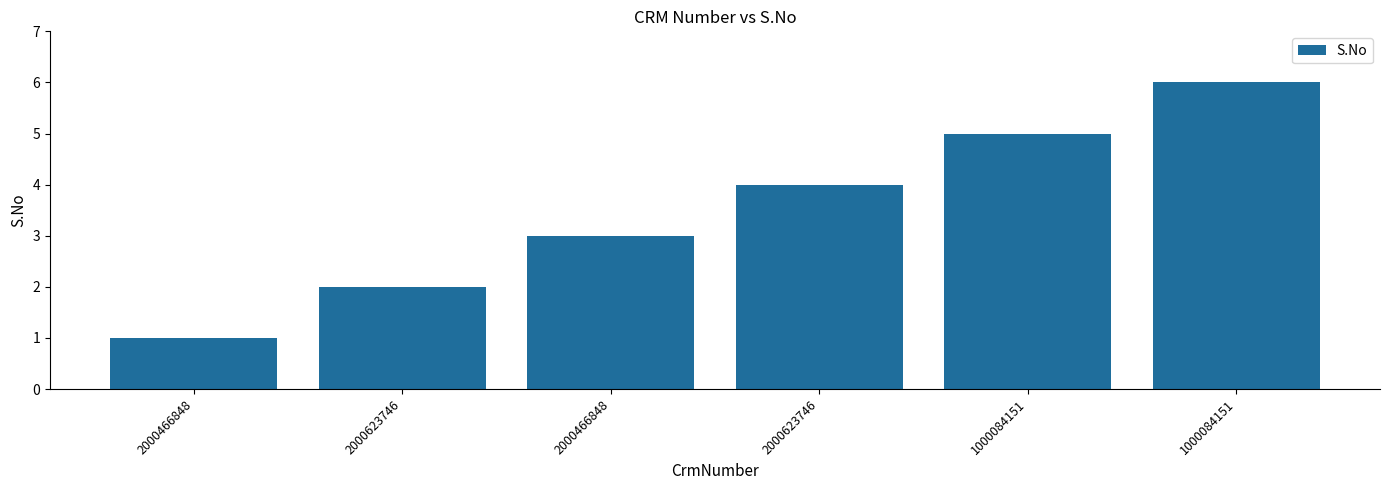

How many bars are there in total?

6